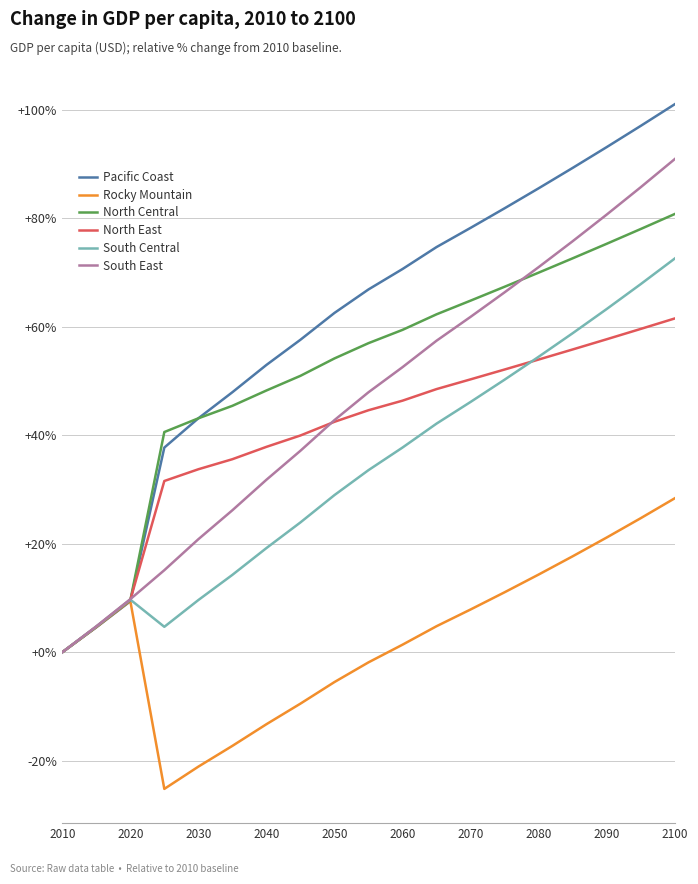

What is the lowest value of the Rocky Mountain series?

-25.2